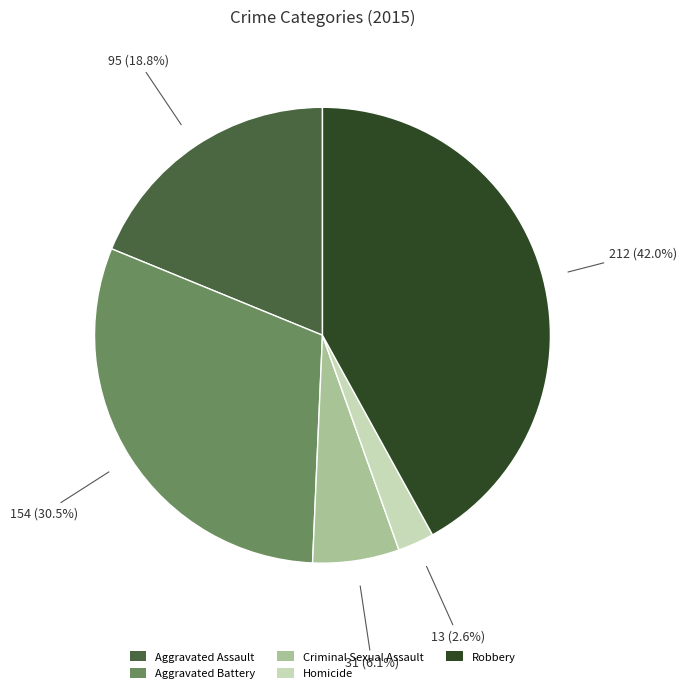

Which has a higher value, Robbery or Homicide?

Robbery